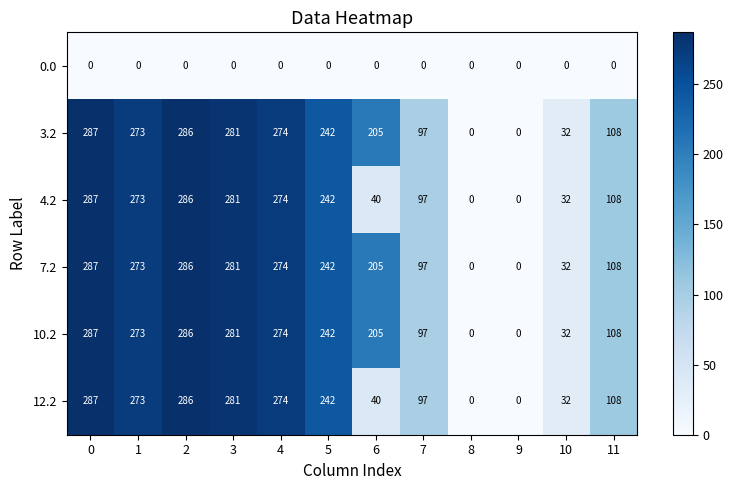

At how many categories does at least one series exceed 165?

7